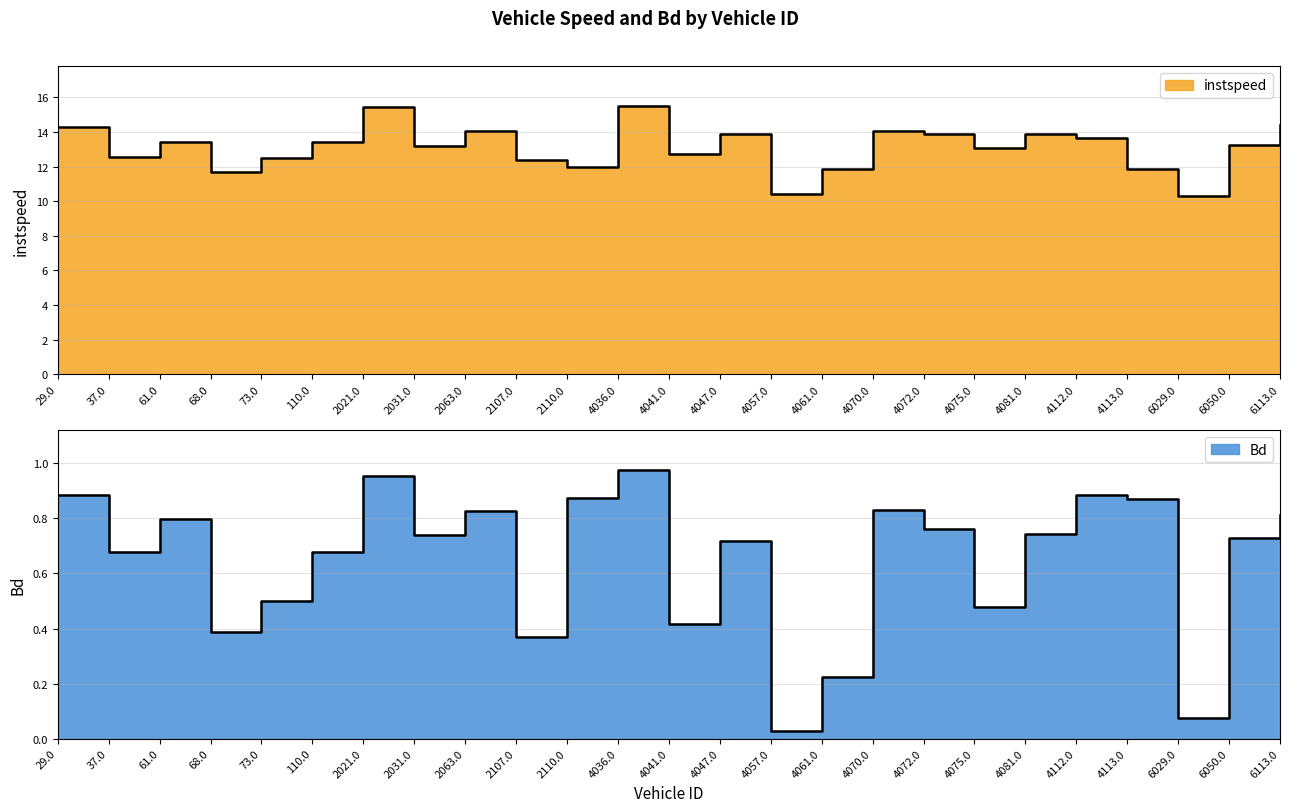

Where is the first local minimum for instspeed?

37.0